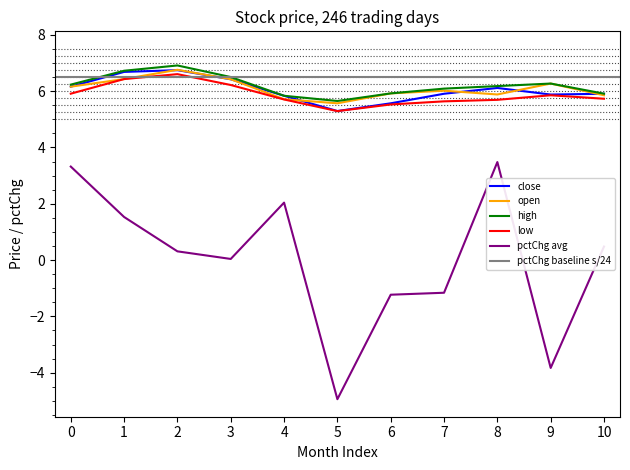

True or false: close and pctChg_avg cross at least once.

False